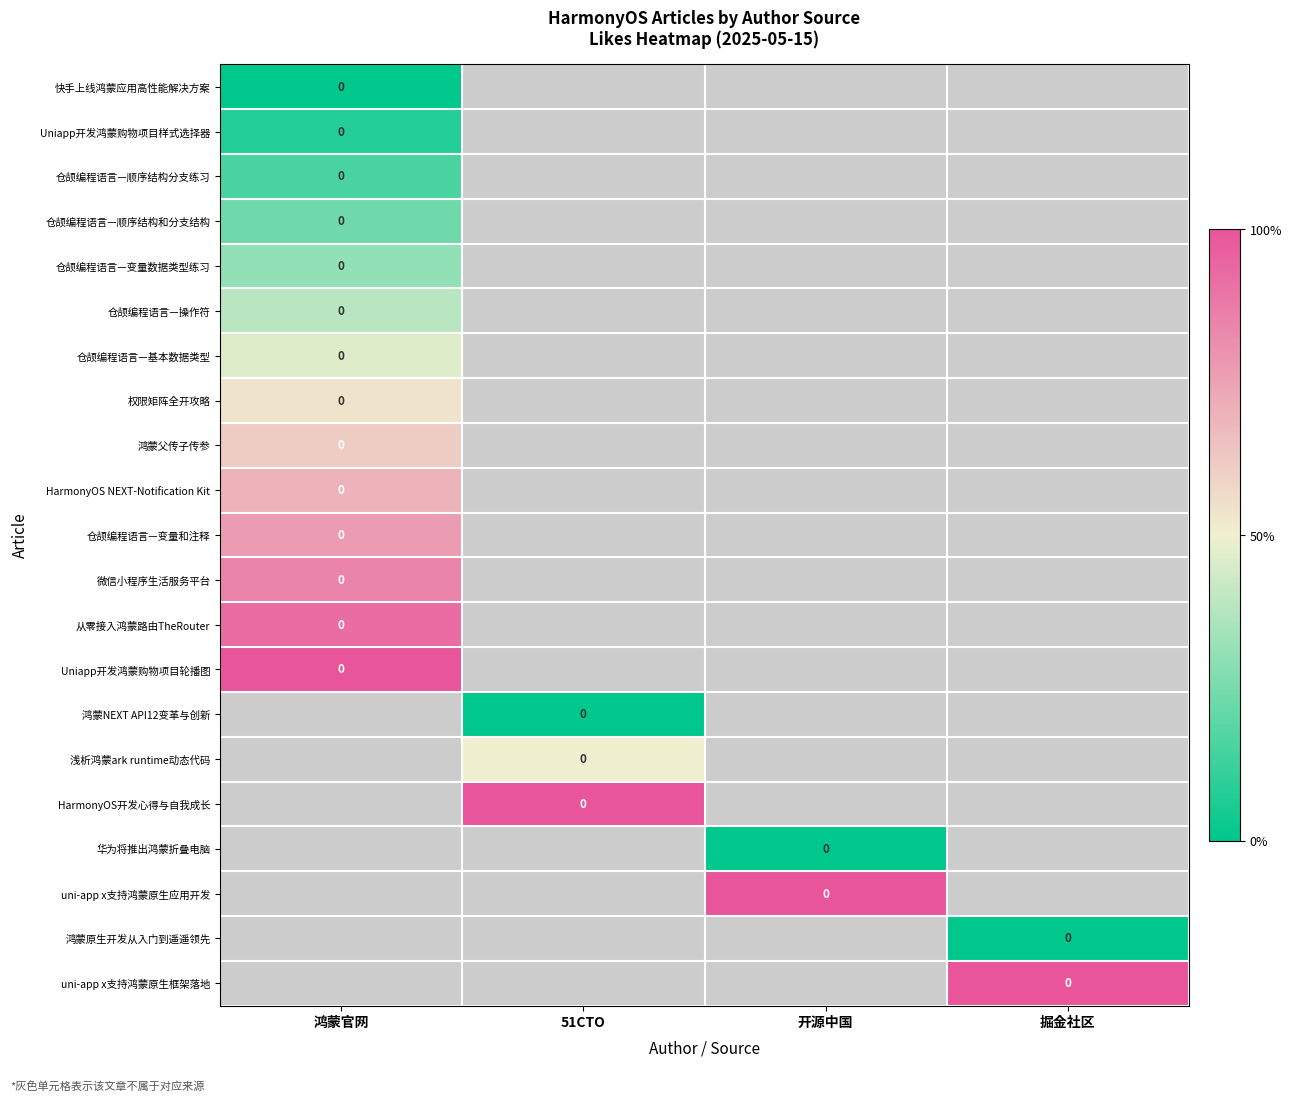

Which label corresponds to the largest value in the chart?

鸿蒙官网